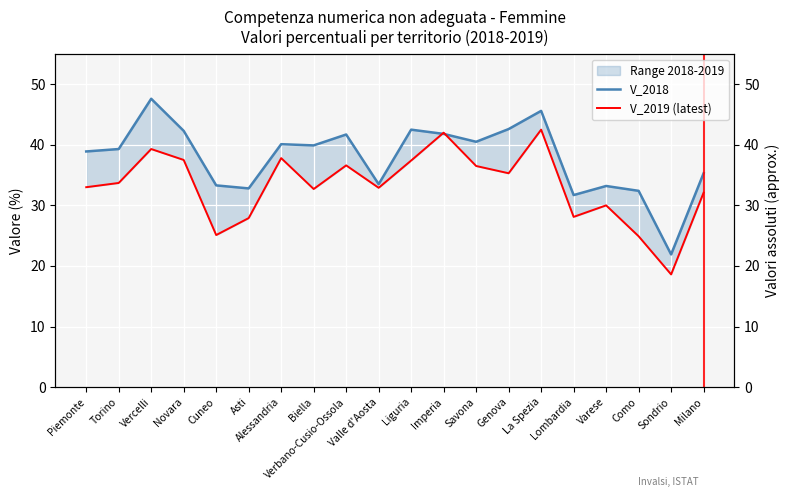

What is the difference between the V_2019 (latest) values at Biella and Cuneo?

7.6